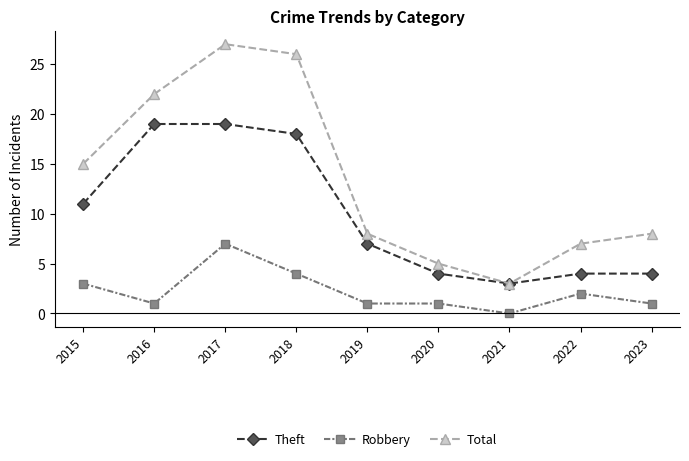

Which label corresponds to the largest value in the chart?

2017